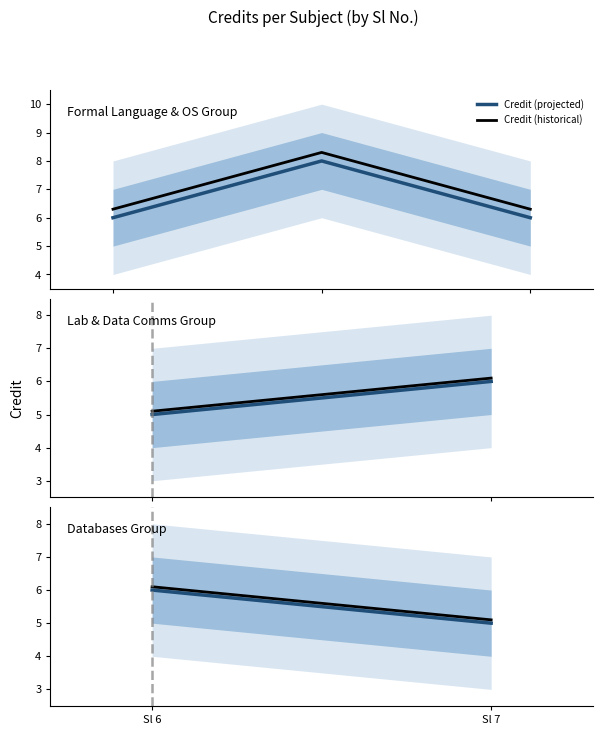

What is the average value of the Credit (historical) series?

5.6